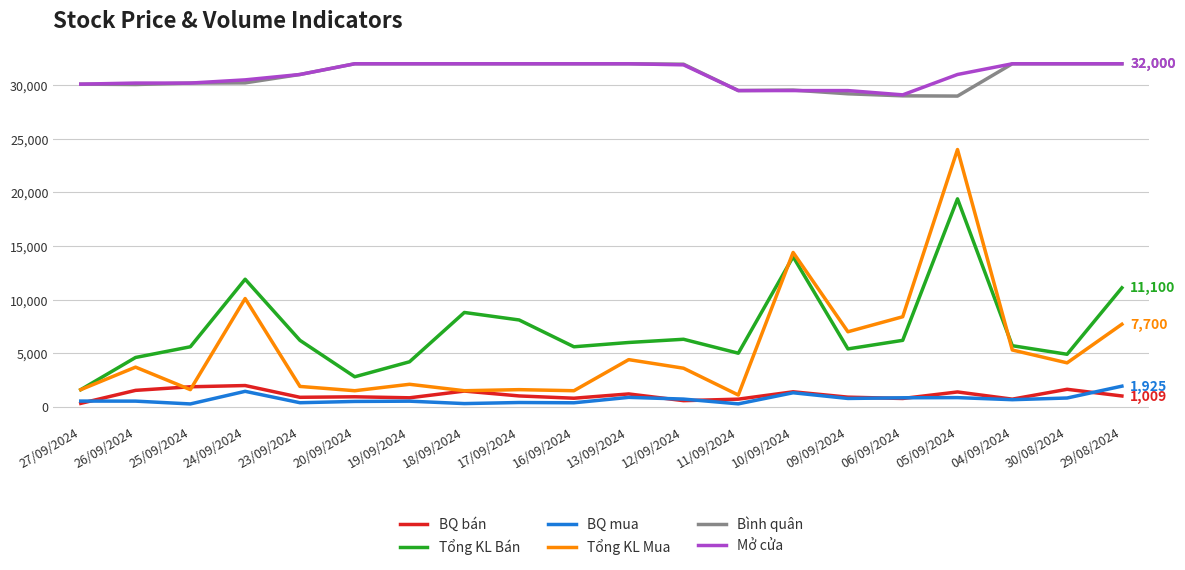

True or false: BQ bán and Bình quân cross at least once.

False